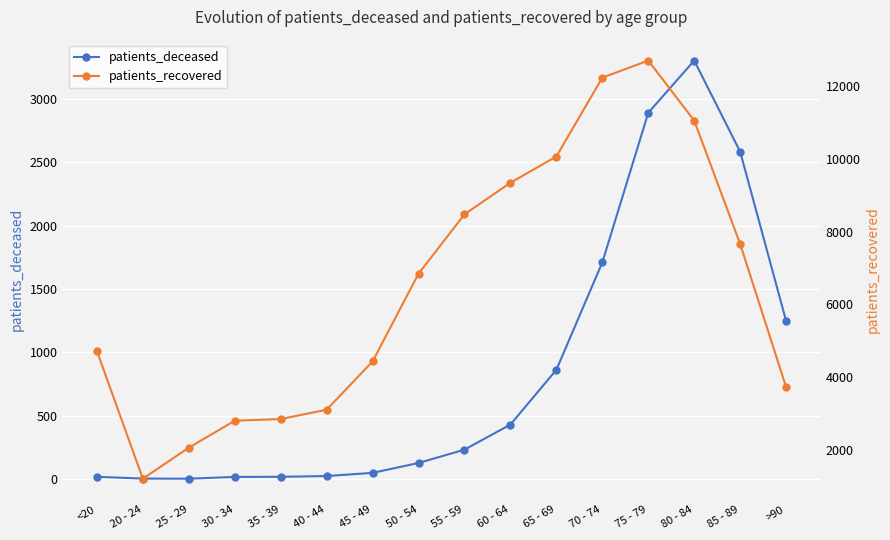

What is the maximum value shown in the chart?

12709